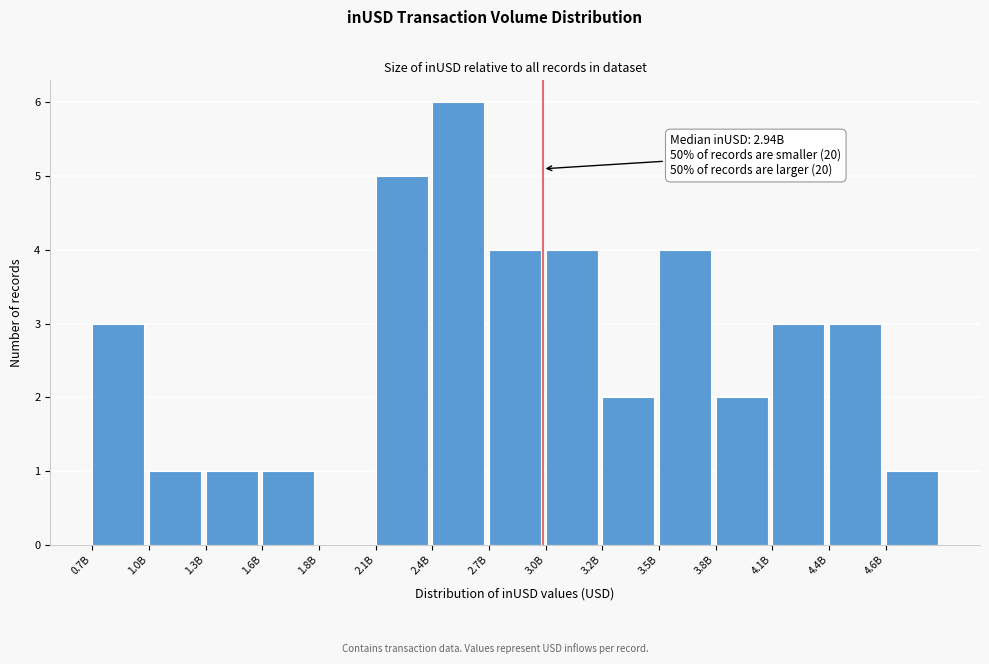

Reading right to left, list all the values displayed in this chart.

4.6B=1	4.4B=3	4.1B=3	3.8B=2	3.5B=4	3.2B=2	3.0B=4	2.7B=4	2.4B=6	2.1B=5	1.8B=0	1.6B=1	1.3B=1	1.0B=1	0.7B=3